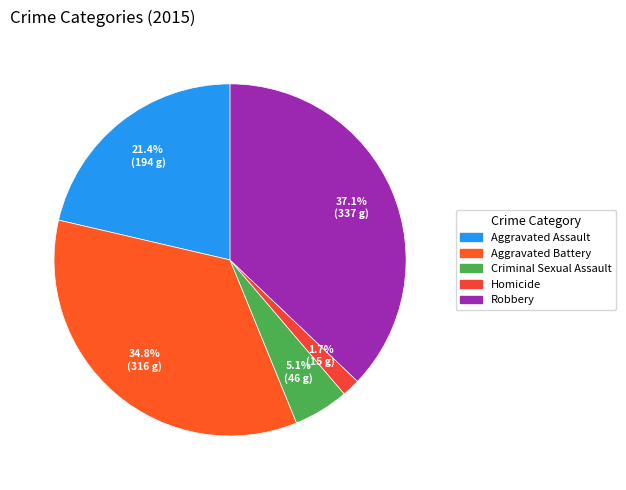

To the nearest percent, what portion does Homicide represent?

2%